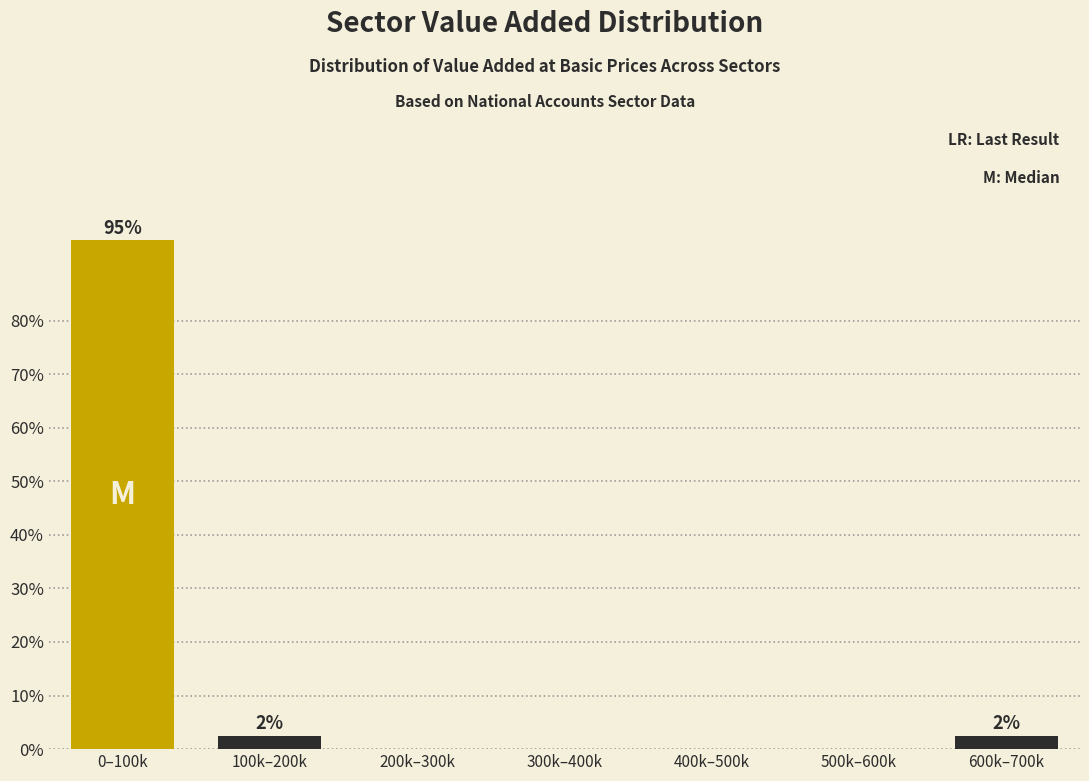

Reading left to right, extract all data points from this chart.

0–100k=95.0	100k–200k=2.5	200k–300k=0.0	300k–400k=0.0	400k–500k=0.0	500k–600k=0.0	600k–700k=2.5